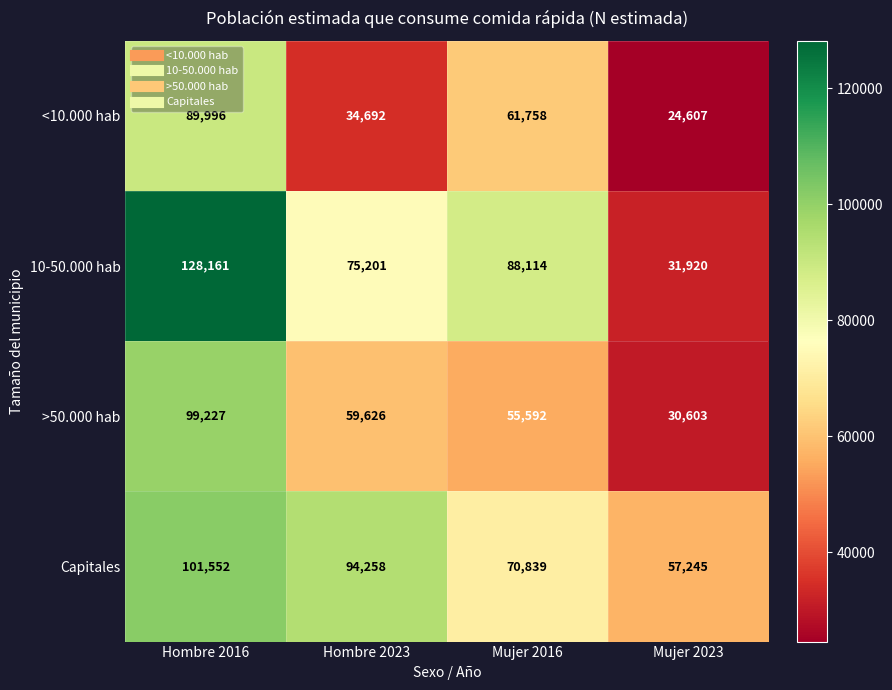

What is the difference between the maximum and minimum values in the >50.000 hab series?

68624